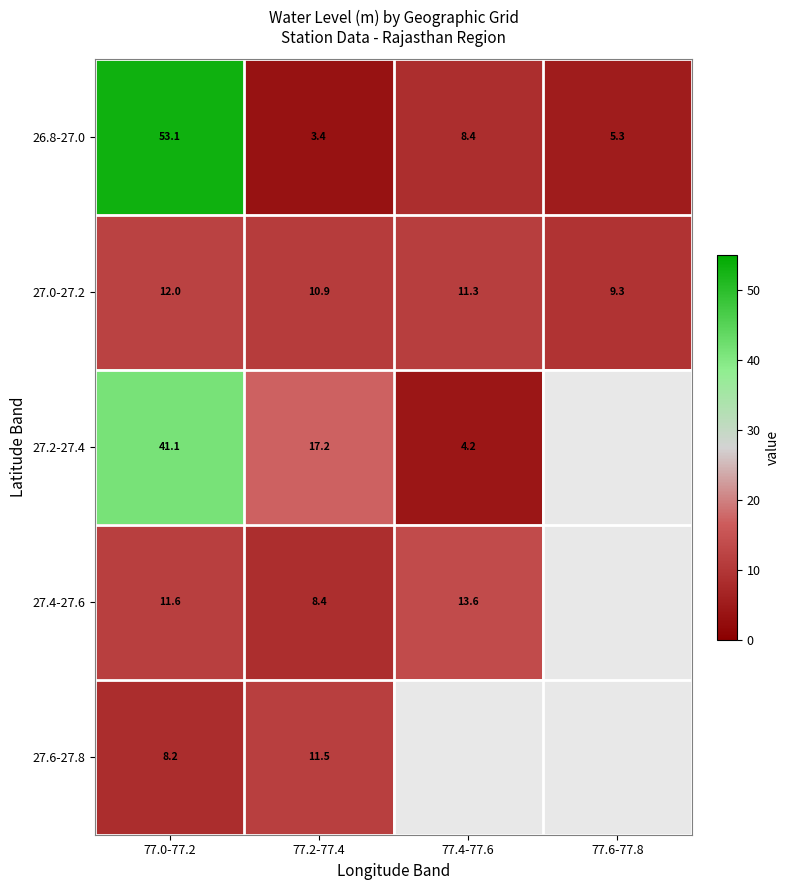

How many values in the 26.8-27.0 series exceed 8?

2